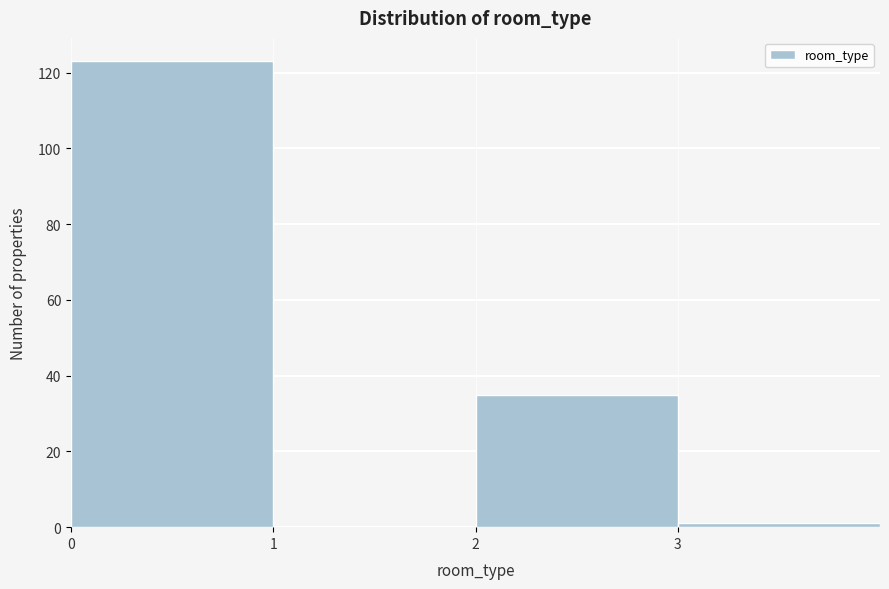

Reading left to right, transcribe this chart: for each bar, give the range it covers on the x-axis and its height. The values are not printed on the chart, so give them approximately, as read against the axis.

0 to 1: 124
1 to 2: 0
2 to 3: 36
3 to 4: under 2